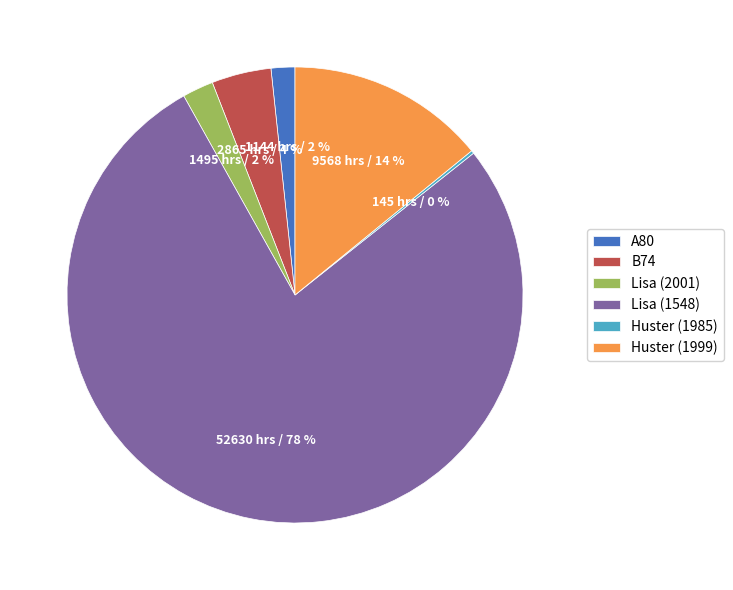

Which category has the biggest portion of the pie?

Lisa (1548)